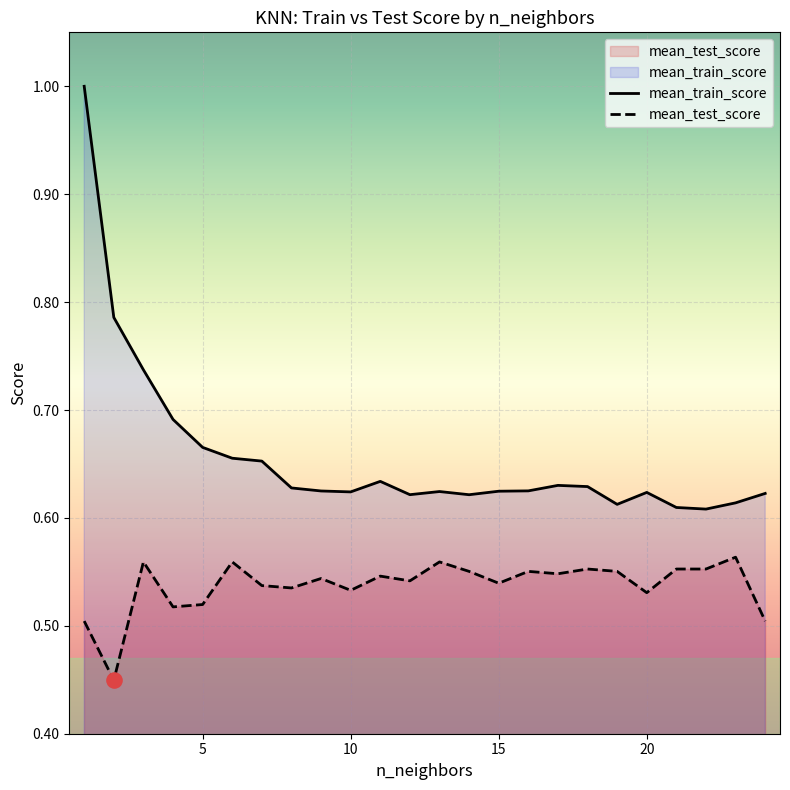

Which series has the largest total across all categories?

mean_train_score